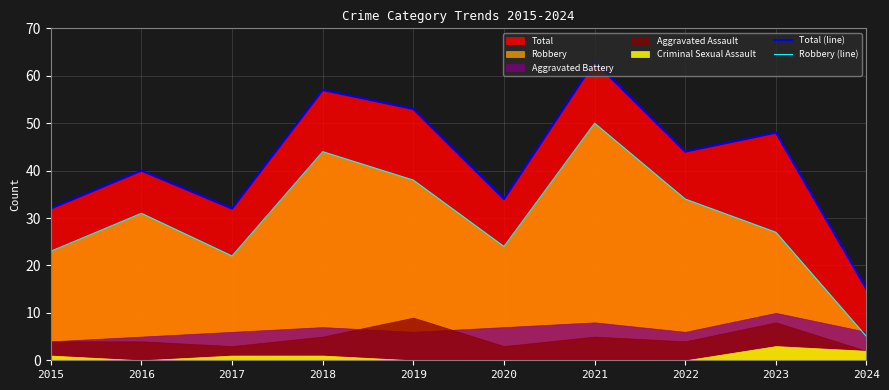

How many lines are shown in the chart?

2